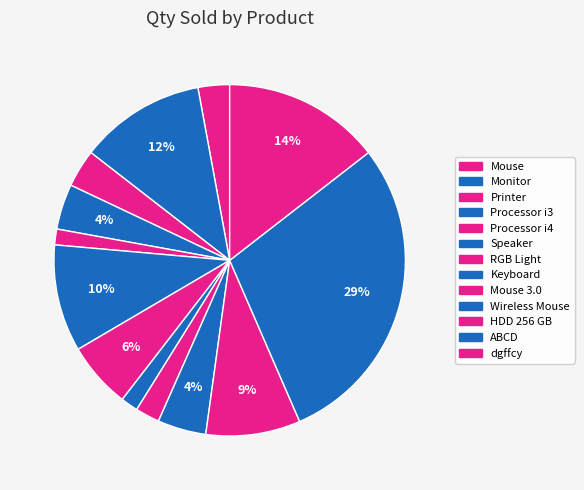

Count the number of slices in the pie.

13